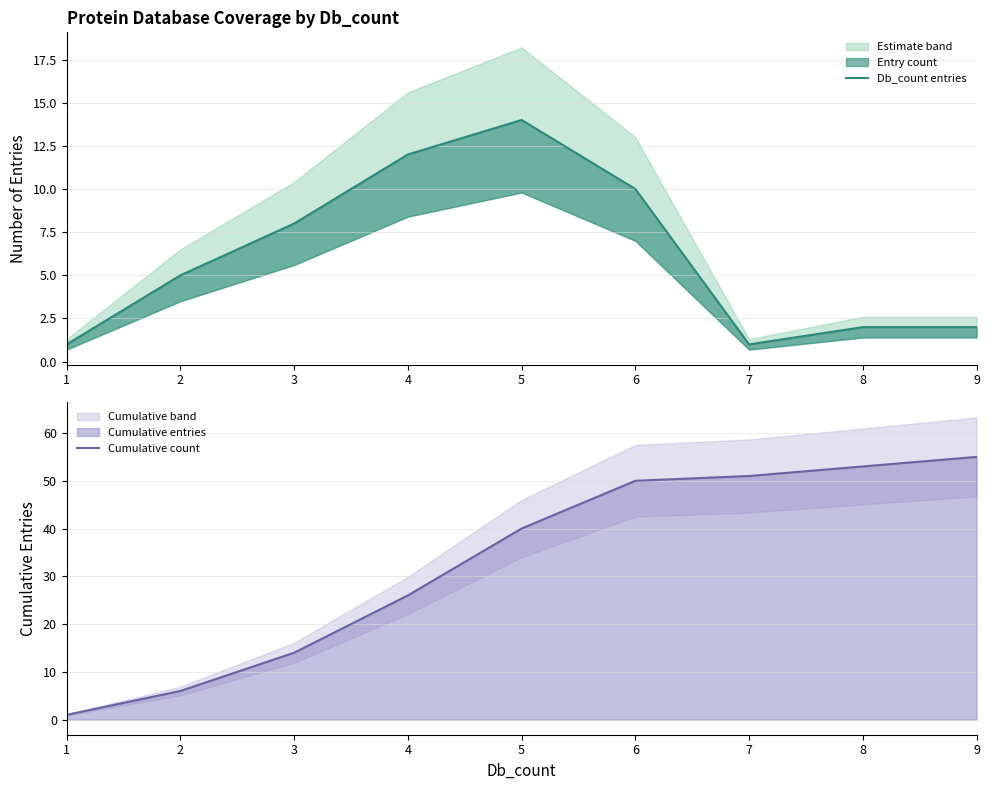

True or false: Db_count entries has a value of 2 at 1.

False